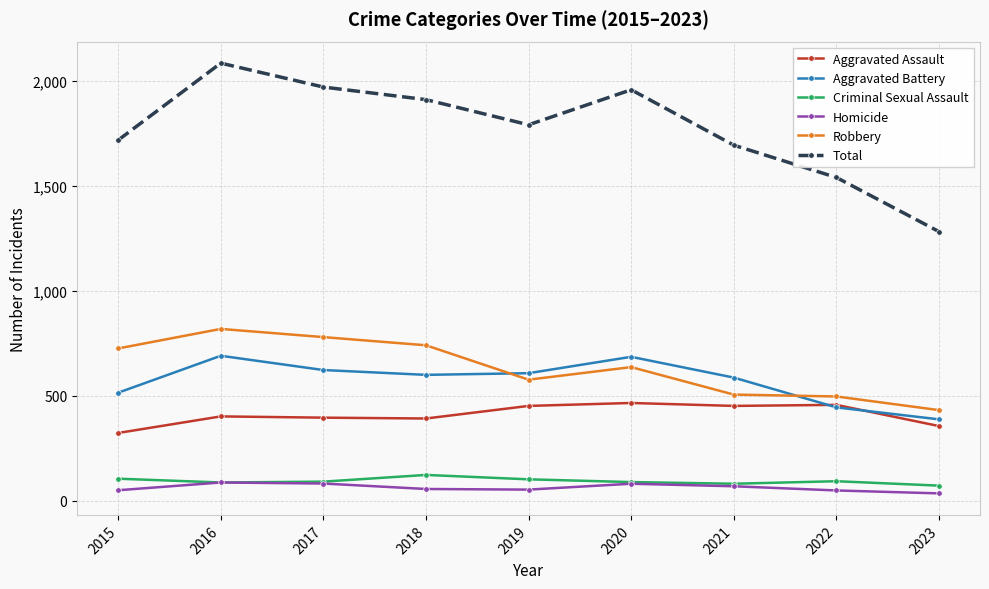

True or false: Robbery and Aggravated Assault intersect in this chart.

False